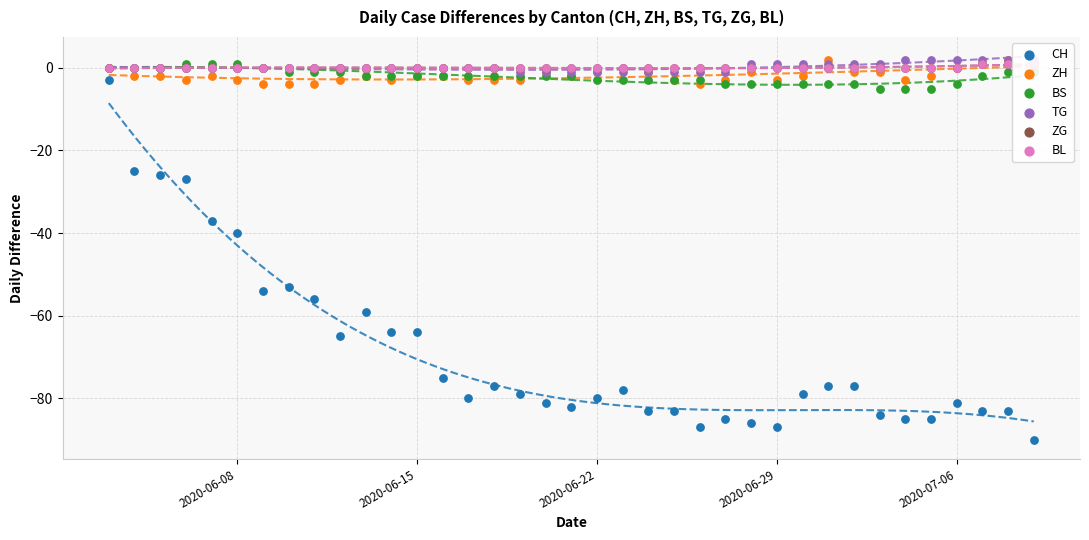

What are all the series names shown in the legend?

CH, ZH, BS, TG, ZG, BL